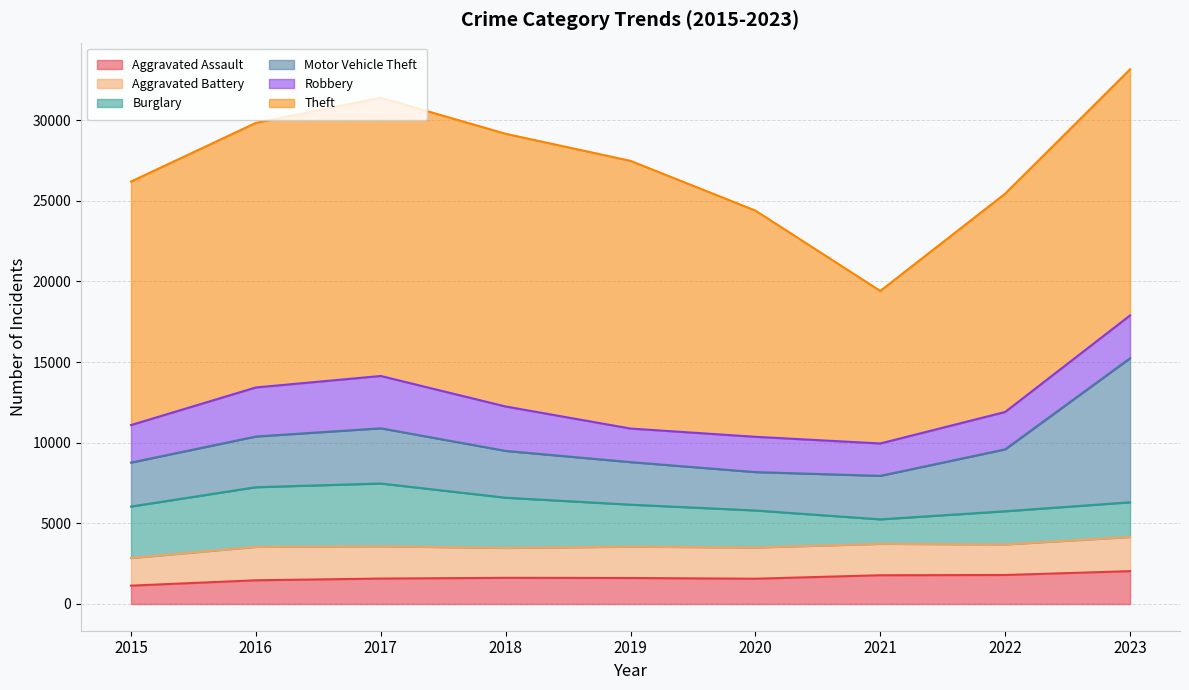

What is the difference between the Motor Vehicle Theft values at 2022 and 2015?

1114